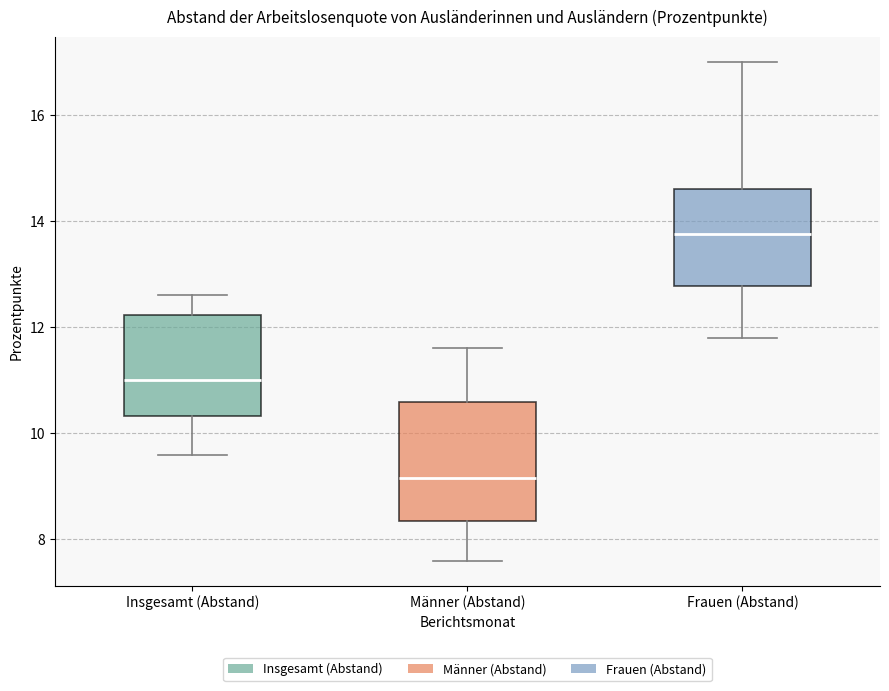

Reading left to right, read every box against the y-axis: the position of its median line, the range the box covers, and the ends of its whiskers. The values are not printed on the chart, so give them approximately, as read against the axis.

Insgesamt (Abstand): median 11.0, box 10.4 to 12.2, whiskers 9.6 to 12.6
Männer (Abstand): median 9.2, box 8.4 to 10.6, whiskers 7.6 to 11.6
Frauen (Abstand): median 13.8, box 12.8 to 14.6, whiskers 11.8 to 17.0